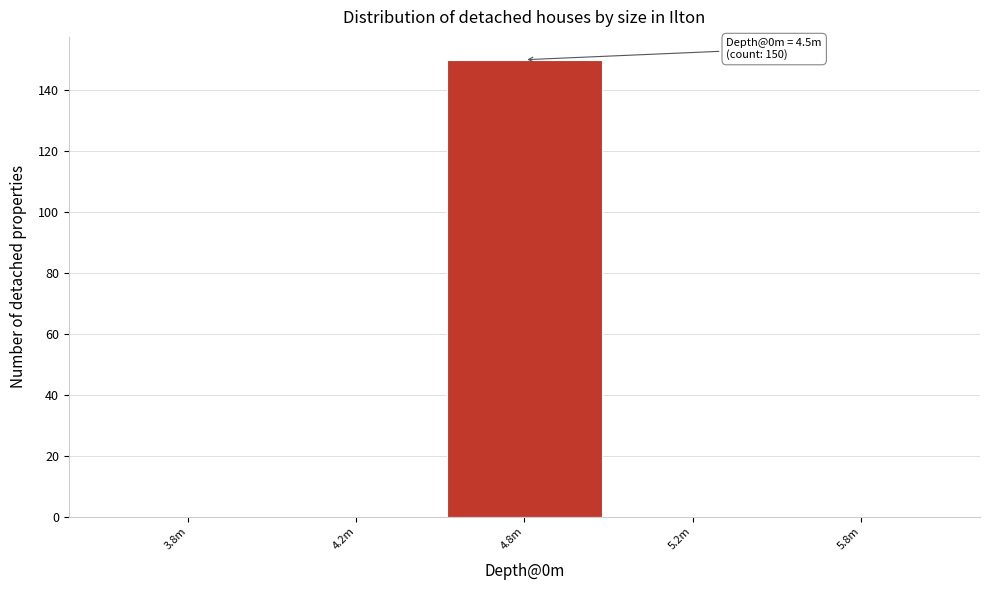

What is the sum of all values?

150